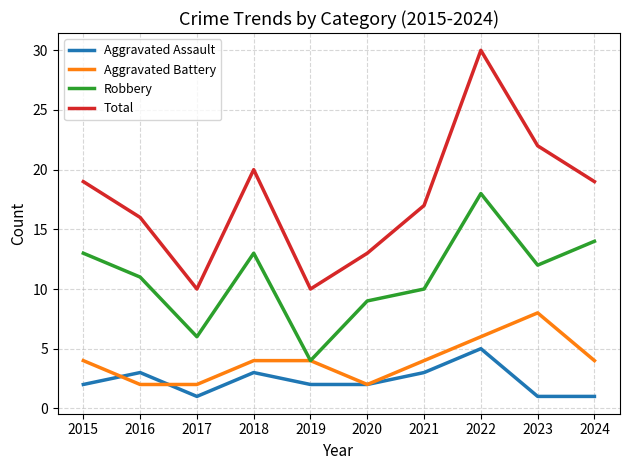

True or false: Aggravated Battery and Total cross at least once.

False